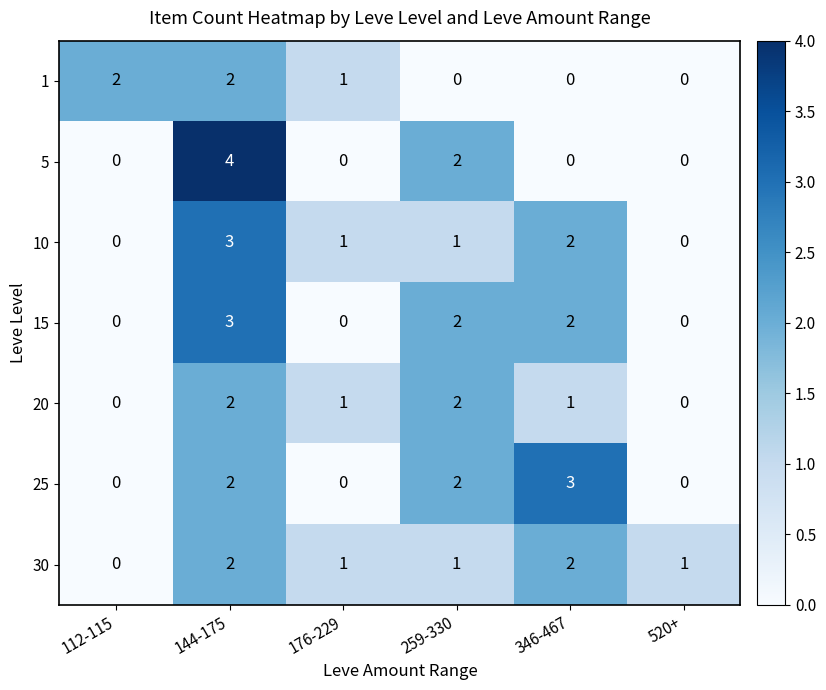

Which label corresponds to the largest value in the chart?

144-175